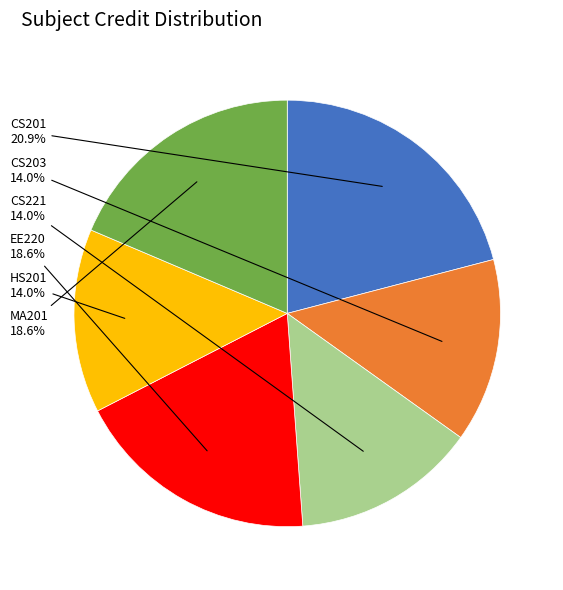

What percentage is NOT represented by CS201?

79.1%